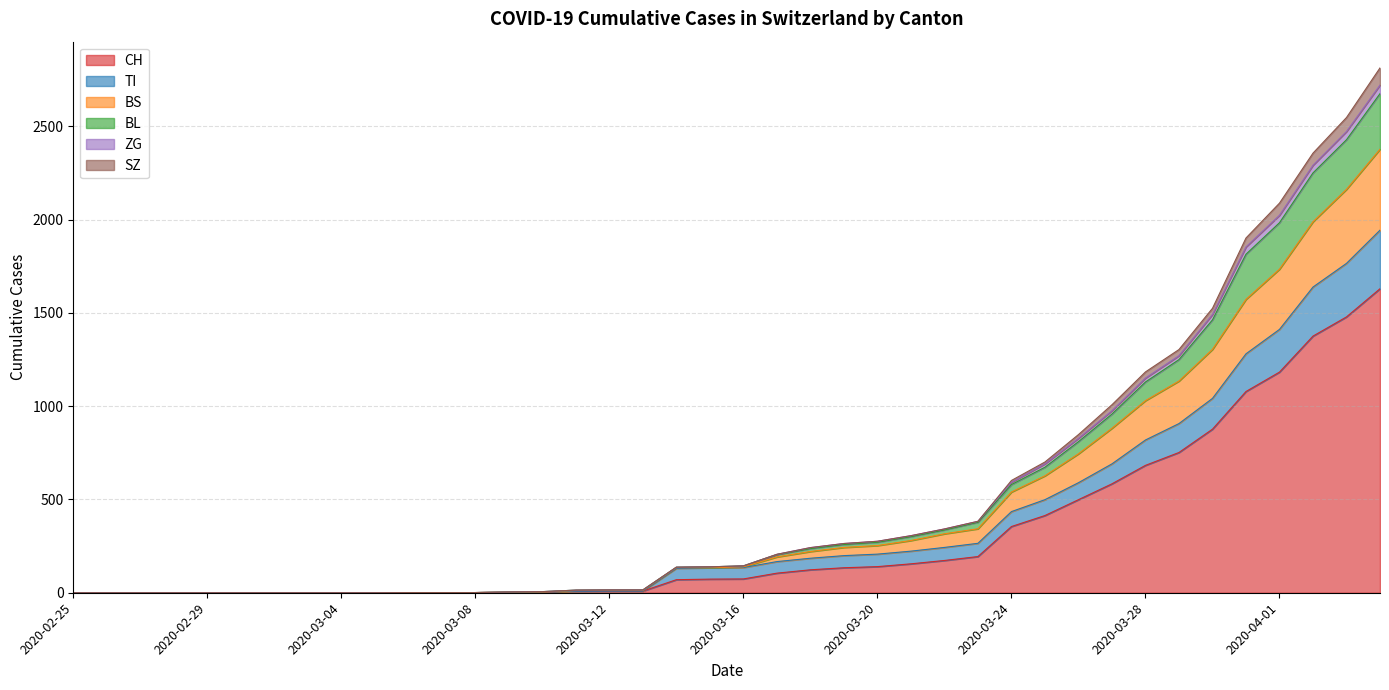

What is the maximum value for CH?

1630